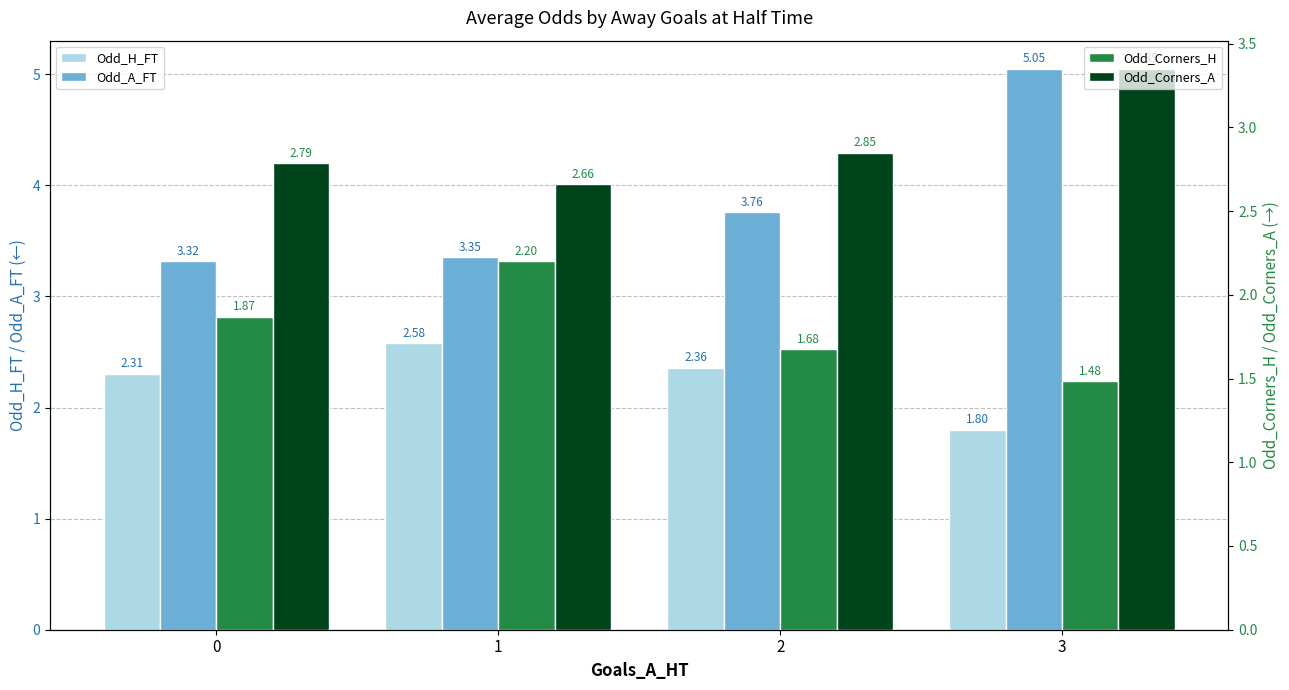

Which category has the lowest value across all series?

3